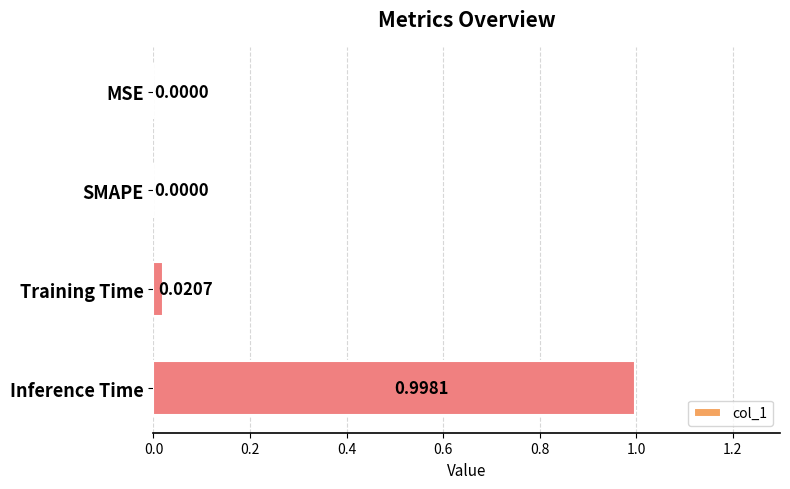

Are the bars horizontal?

Yes